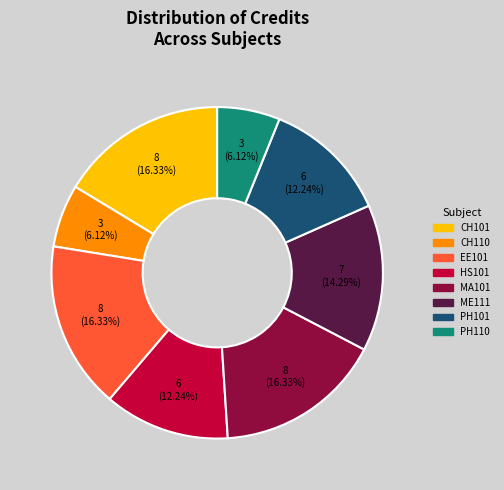

How much of the chart is everything except ME111?

85.7%